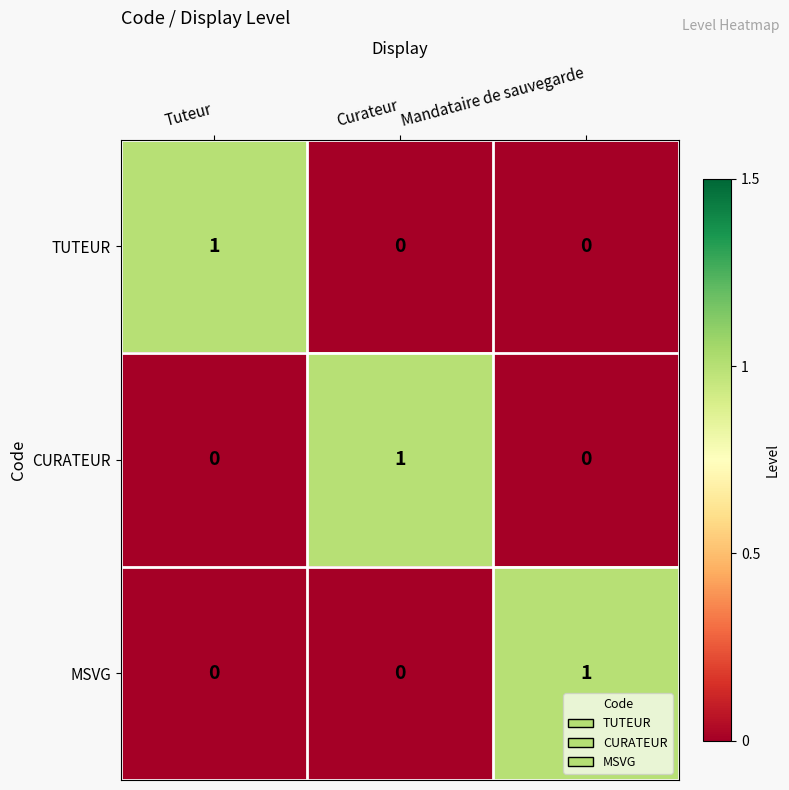

Reading left to right, what are all the values shown in this chart?

TUTEUR: Tuteur=1	Curateur=0	Mandataire de sauvegarde=0
CURATEUR: Tuteur=0	Curateur=1	Mandataire de sauvegarde=0
MSVG: Tuteur=0	Curateur=0	Mandataire de sauvegarde=1